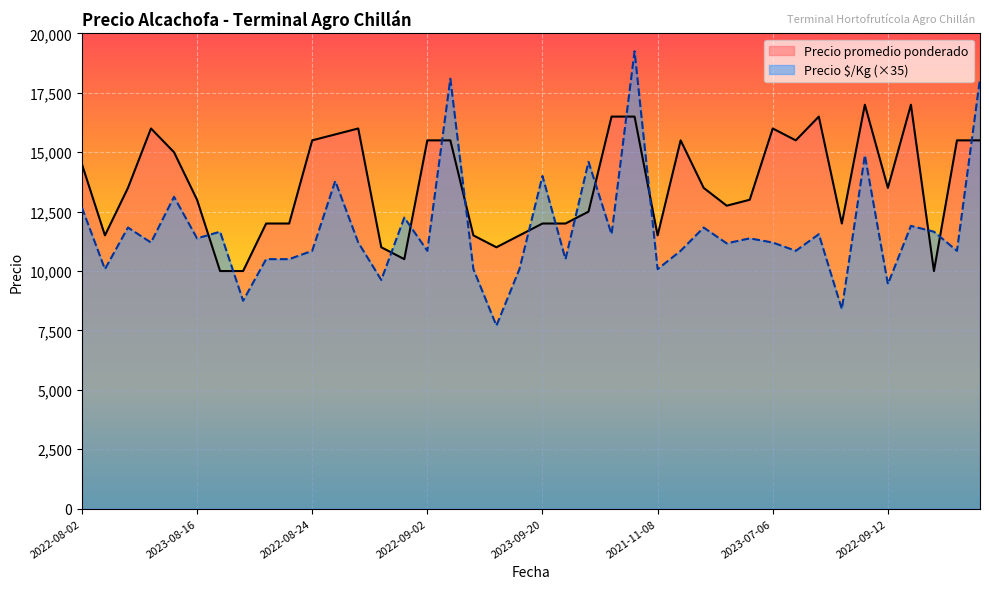

What value does the Precio promedio ponderado series have at 2022-08-31, to the nearest 10?

15500